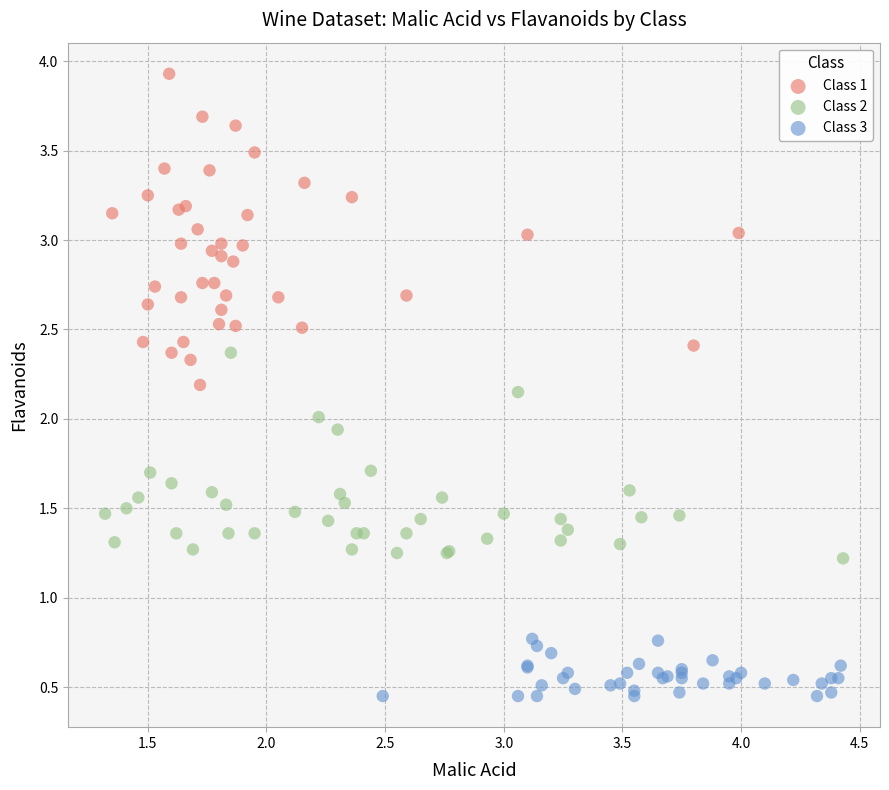

Which series contains the highest Y value?

Class 1